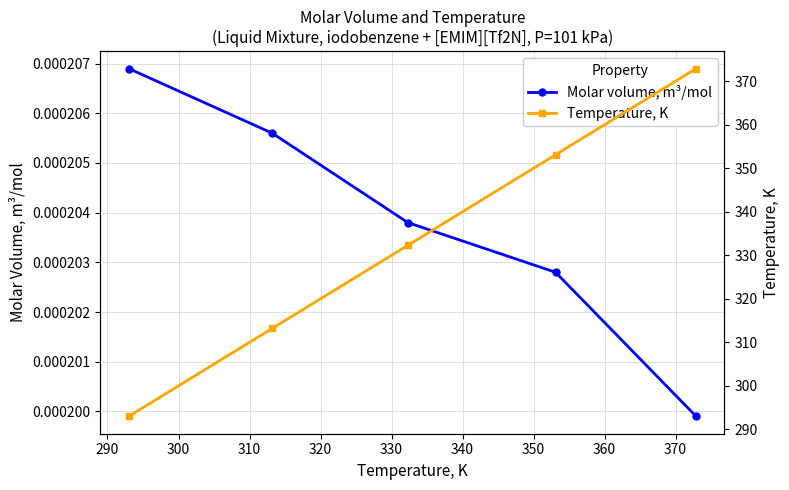

How many lines are shown in the chart?

2